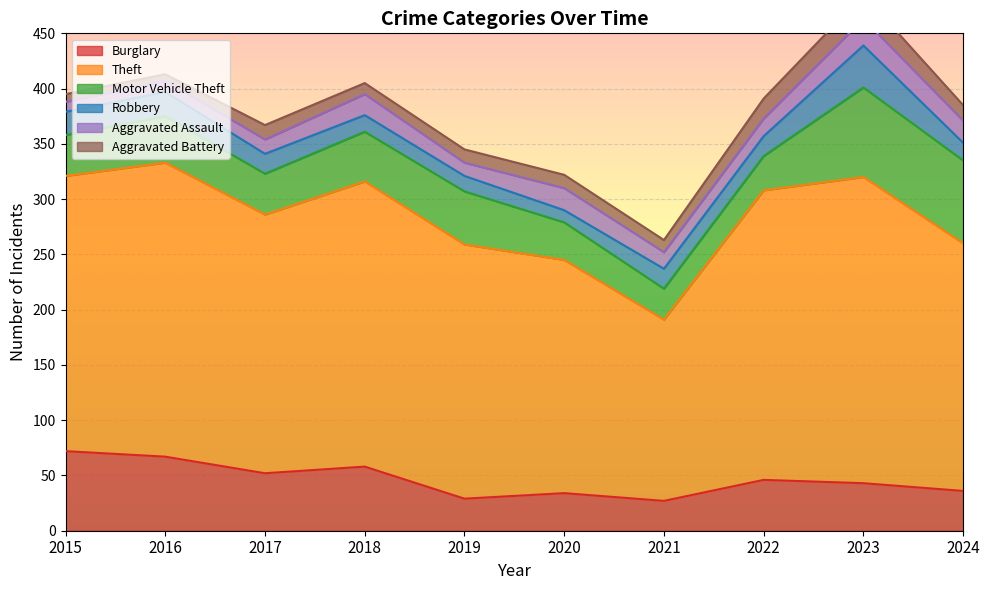

Reading left to right, what are all the values shown in this chart?

Burglary: 2015=72	2016=67	2017=52	2018=58	2019=29	2020=34	2021=27	2022=46	2023=43	2024=36
Theft: 2015=249	2016=266	2017=234	2018=258	2019=230	2020=211	2021=164	2022=262	2023=277	2024=224
Motor Vehicle Theft: 2015=37	2016=42	2017=37	2018=45	2019=48	2020=34	2021=28	2022=31	2023=81	2024=75
Robbery: 2015=21	2016=22	2017=18	2018=15	2019=14	2020=11	2021=18	2022=18	2023=38	2024=16
Aggravated Assault: 2015=9	2016=10	2017=13	2018=19	2019=12	2020=20	2021=15	2022=16	2023=24	2024=20
Aggravated Battery: 2015=7	2016=6	2017=13	2018=10	2019=12	2020=12	2021=11	2022=18	2023=22	2024=14